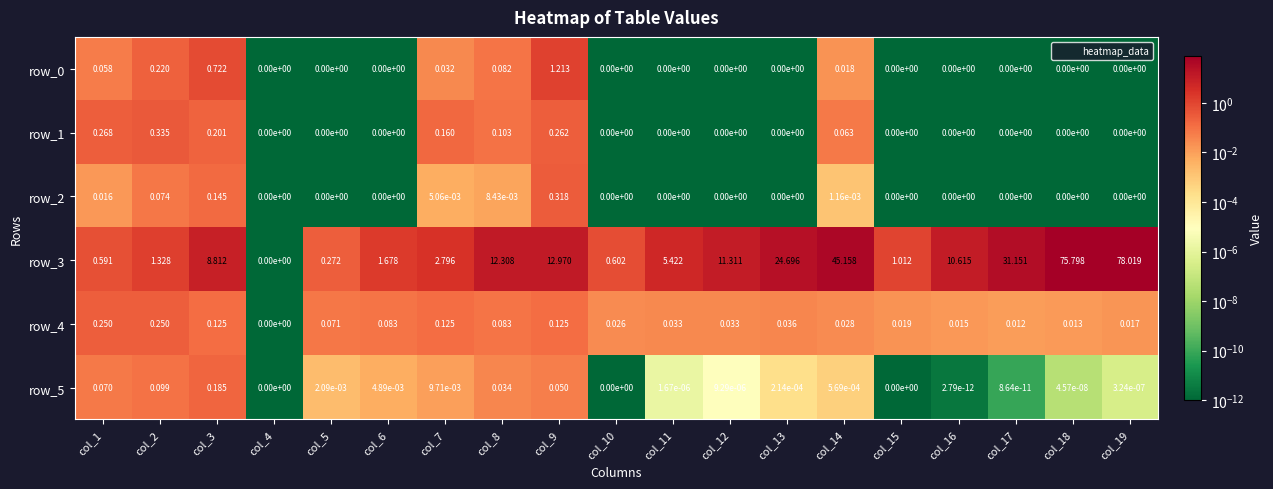

How many series are shown in this chart?

6